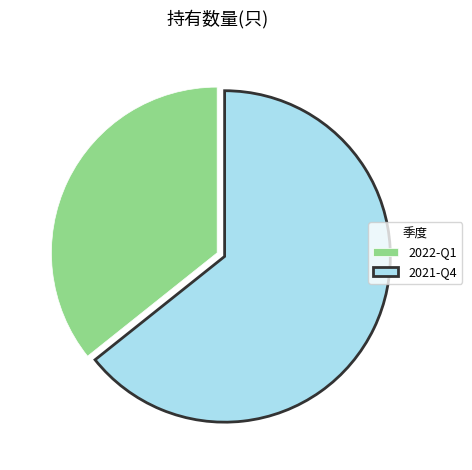

Is there a majority slice in this chart?

Yes